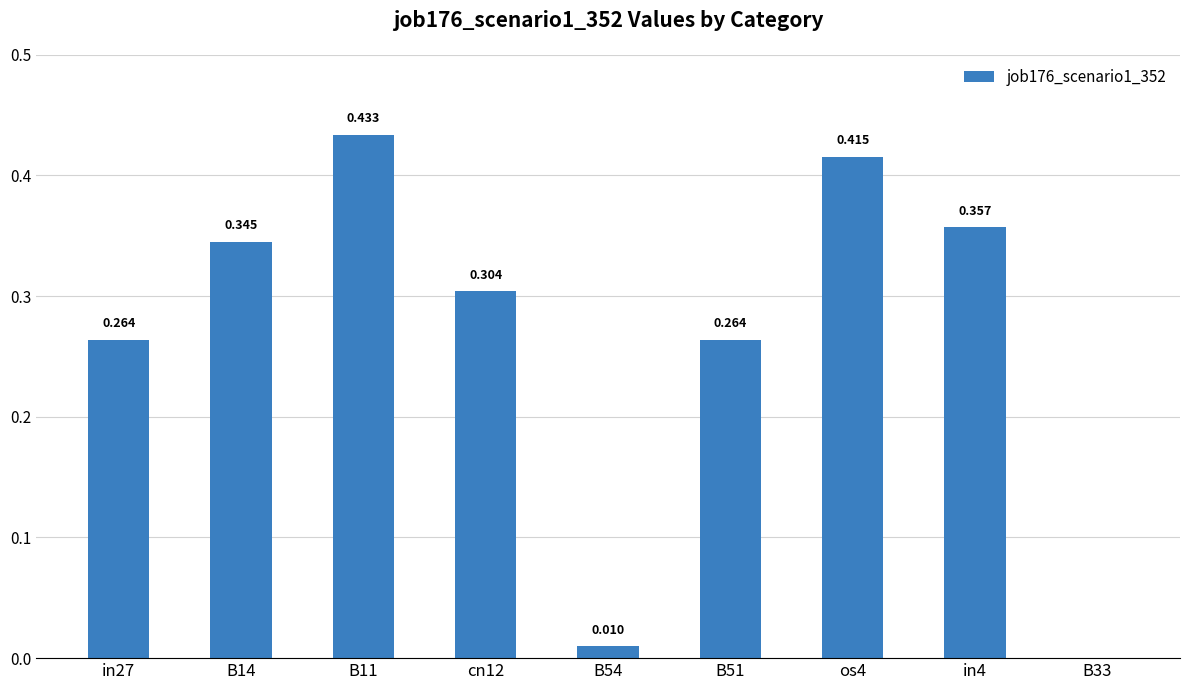

Reading left to right, what are all the values shown in this chart?

0.3	0.3	0.4	0.3	0.0	0.3	0.4	0.4	0.0